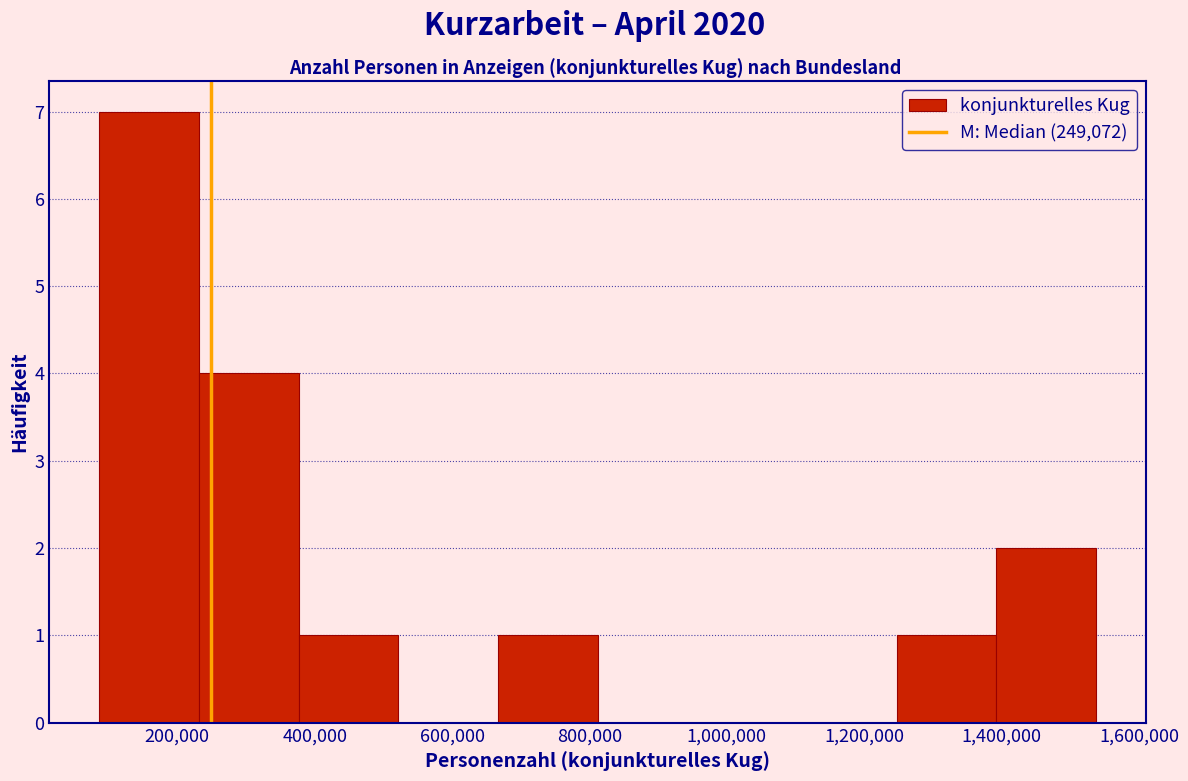

Reading left to right, transcribe this chart: for each bar, give the range it covers on the x-axis and its height. Neither the bar edges nor the heights are printed on the chart, so give them approximately, as read against the axes.

80000 to 240000: 7
240000 to 380000: 4
380000 to 520000: 1
520000 to 660000: 0
660000 to 820000: 1
820000 to 960000: 0
960000 to 1100000: 0
1100000 to 1240000: 0
1240000 to 1400000: 1
1400000 to 1540000: 2